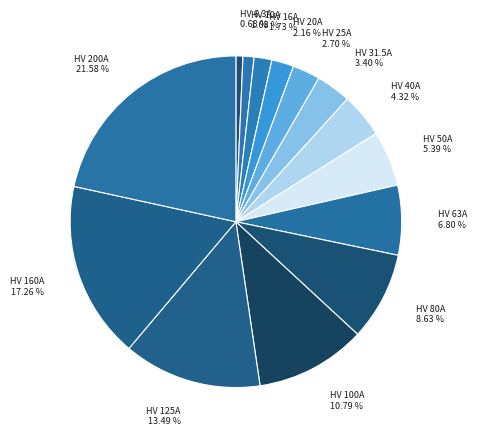

To the nearest percent, what is the difference between the largest and smallest slice percentages?

21%